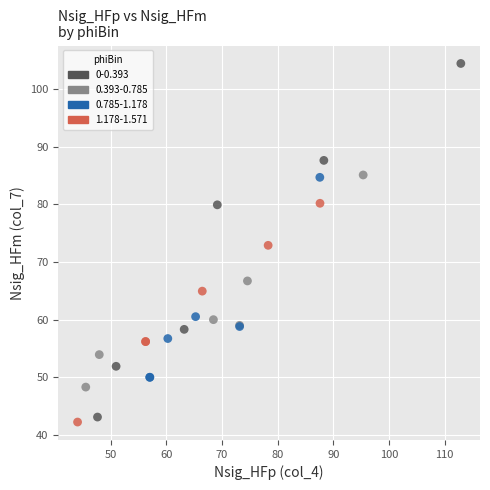

Which series has the widest spread of Y values?

0-0.393